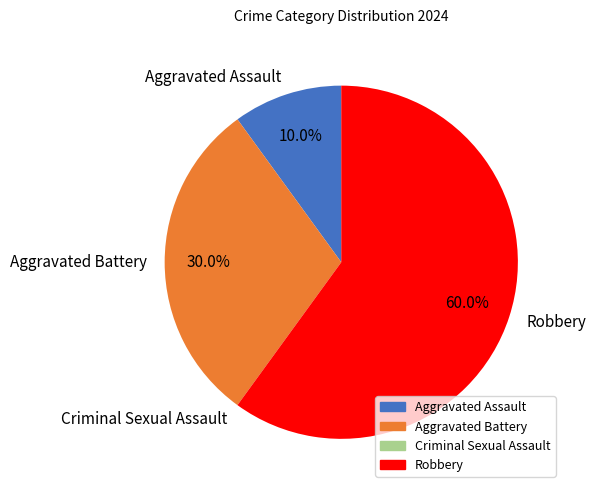

What percentage is the Aggravated Assault slice, to the nearest percent?

10%